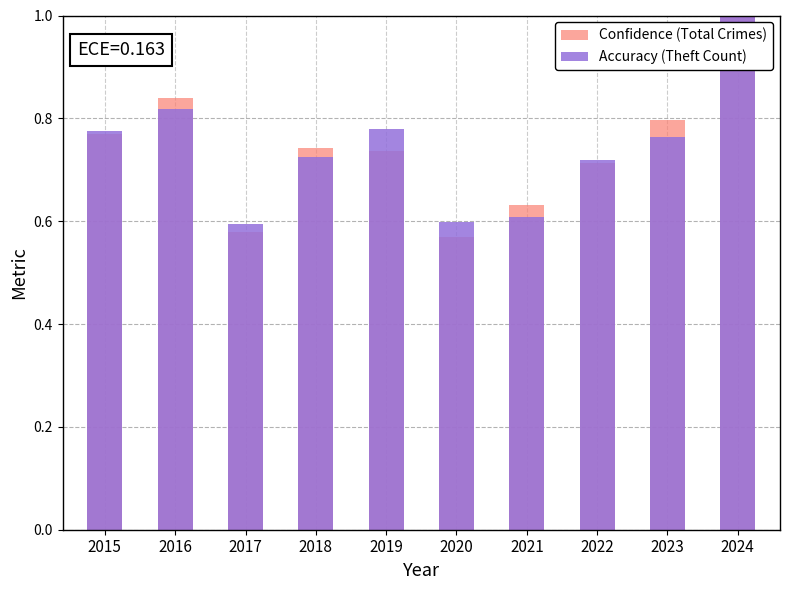

What is the total value across all series at 2018?

1.5